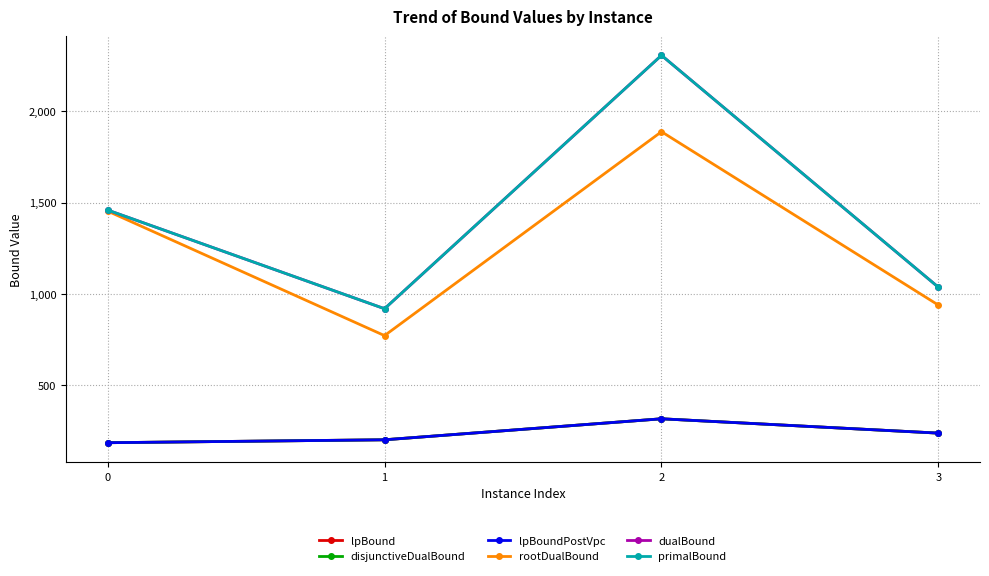

What is the minimum value shown in the chart?

185.0